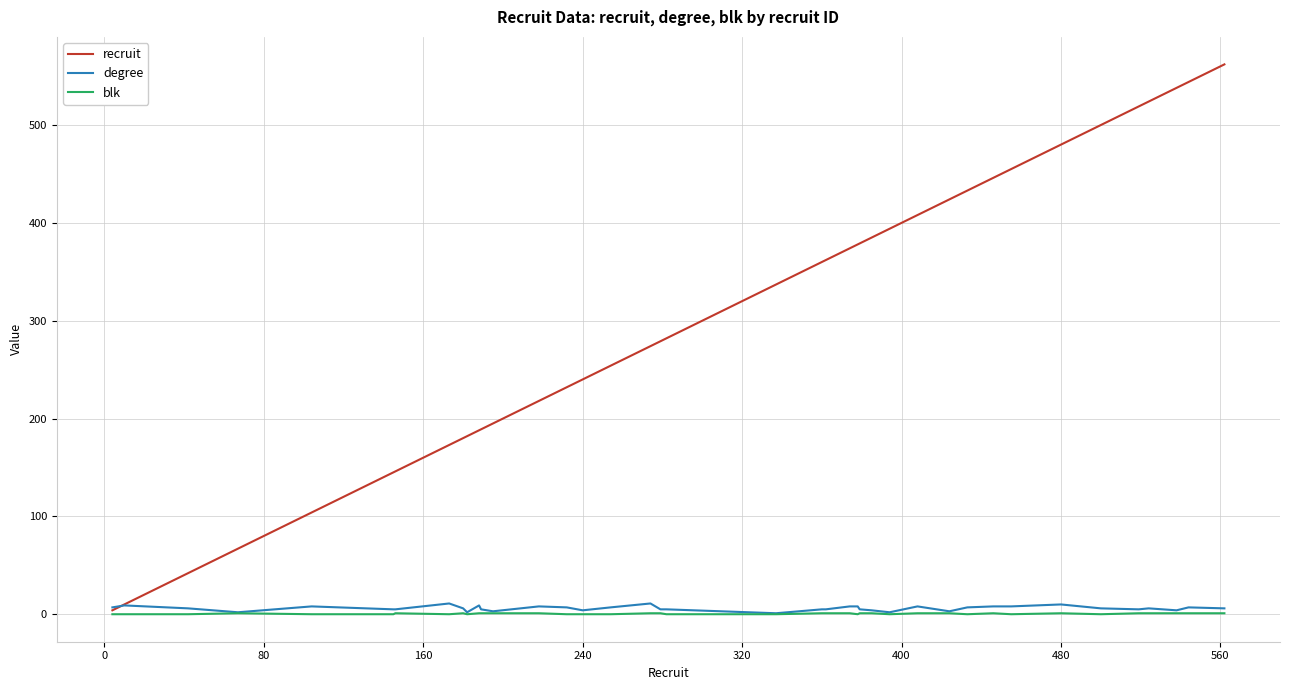

Which series has the largest range (max minus min)?

recruit